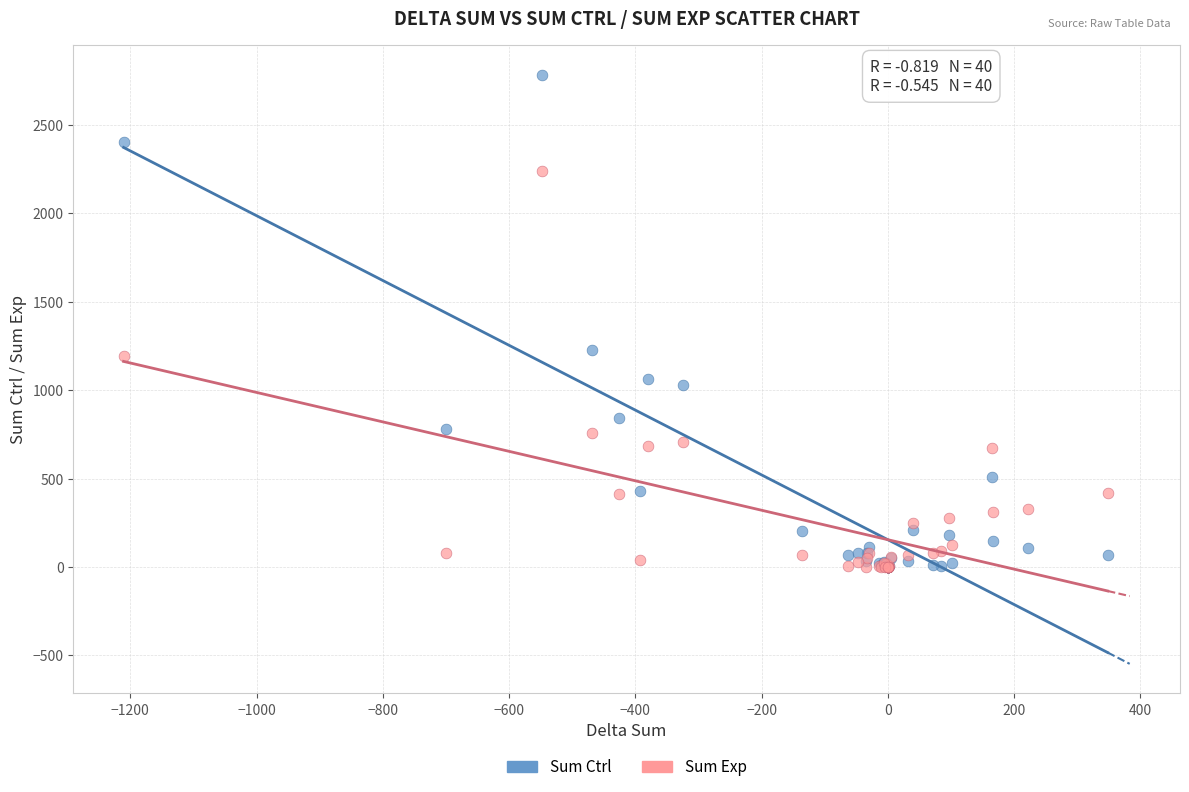

Which series reaches the maximum Y coordinate?

Sum Ctrl